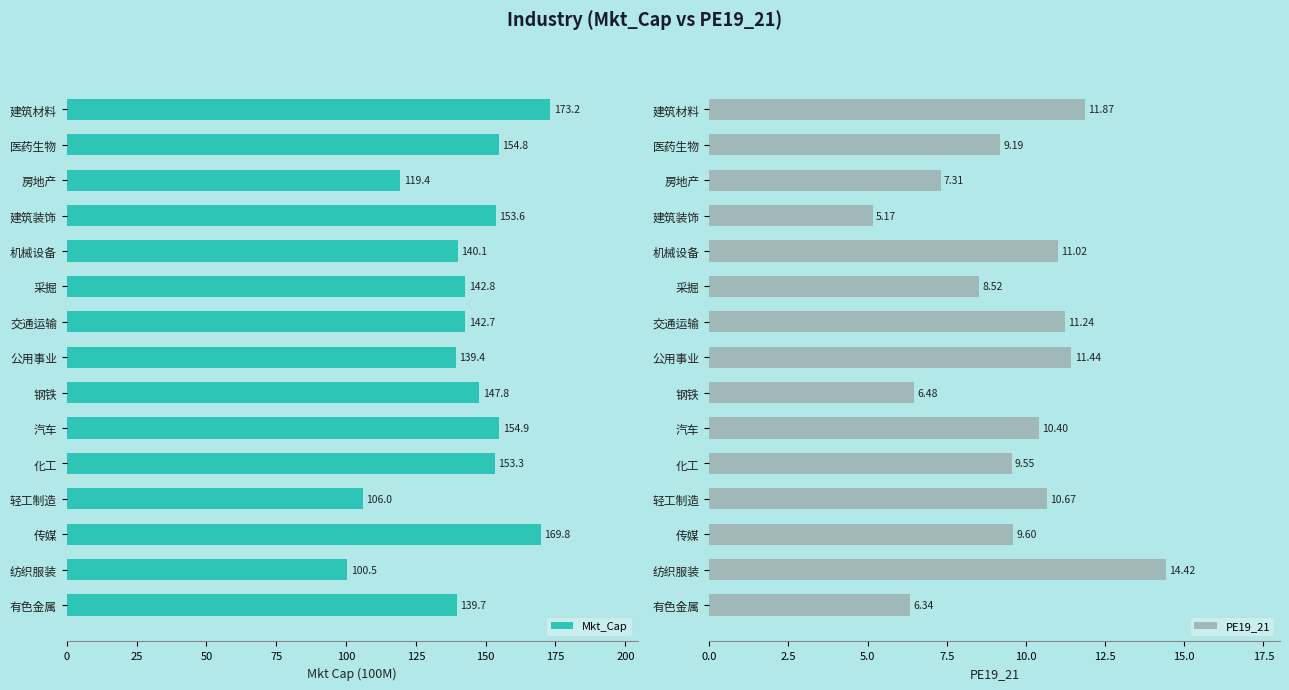

How many data points in PE19_21 are above 9?

10